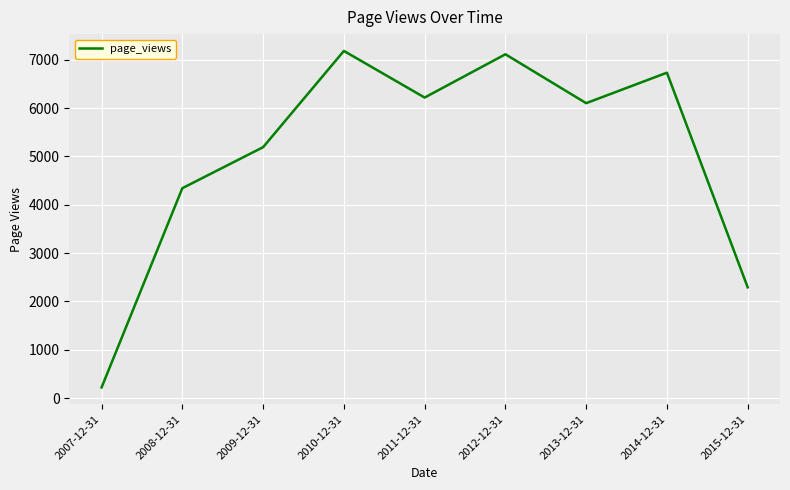

Reading left to right, list all the values displayed in this chart.

223	4343	5191	7181	6217	7112	6101	6731	2293